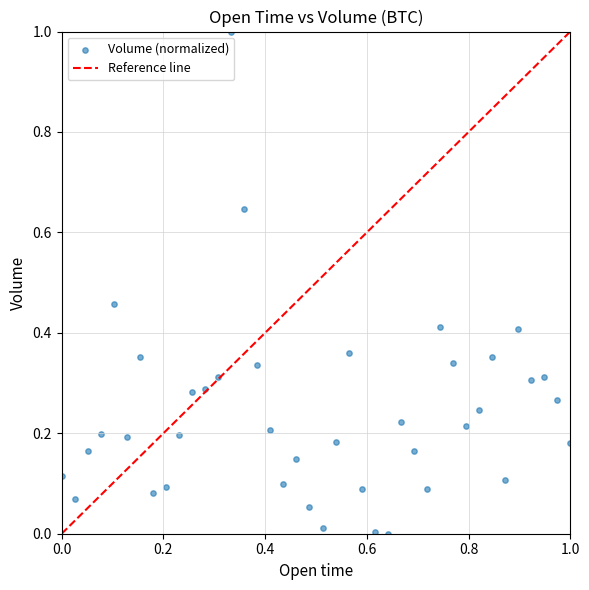

What is the range of Y values (max minus min)?

1.0